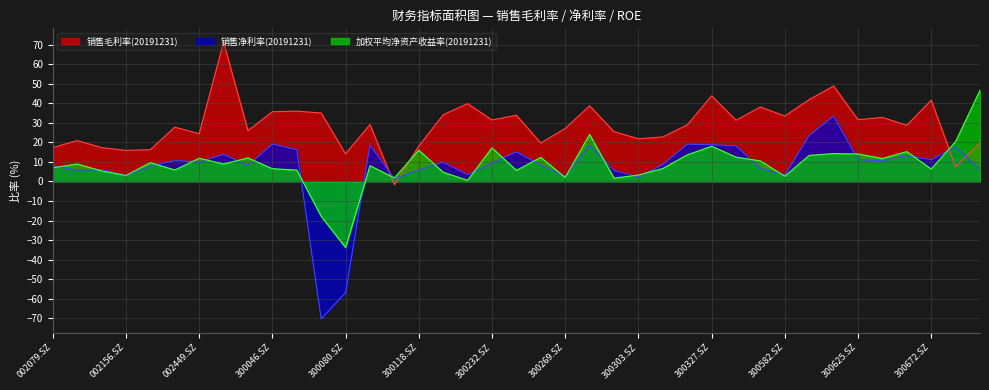

At 300373.SZ, list the series in order from largest to smallest.

销售毛利率(20191231), 销售净利率(20191231), 加权平均净资产收益率(20191231)